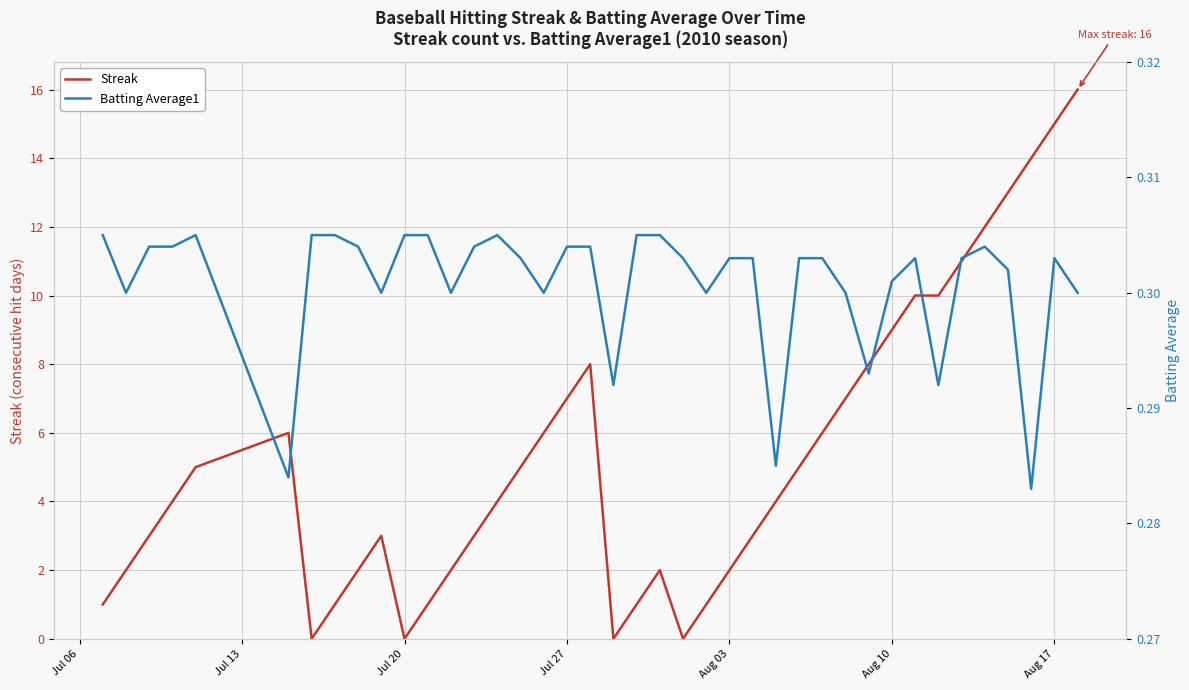

The value of Streak at Aug 17 is 15. True or false?

True